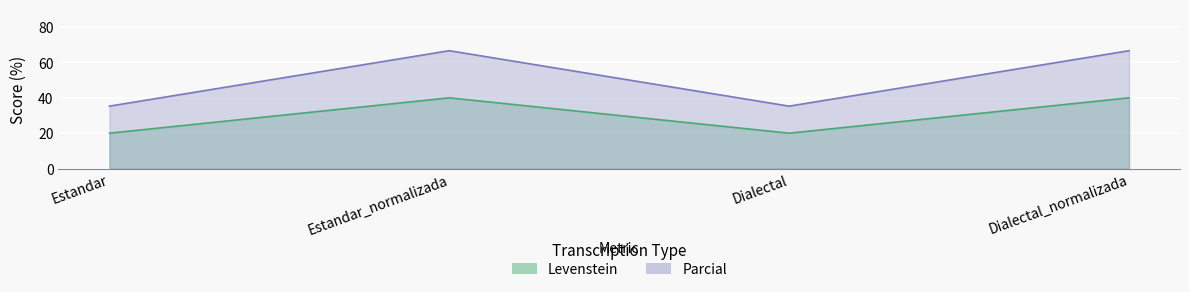

Where is Levenstein nearest to the value 30?

Estandar_normalizada